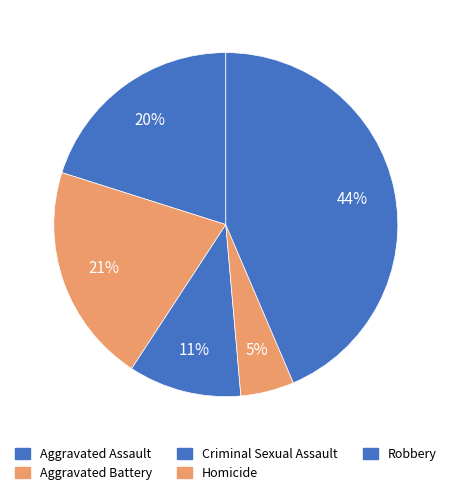

Which category has the biggest portion of the pie?

Robbery